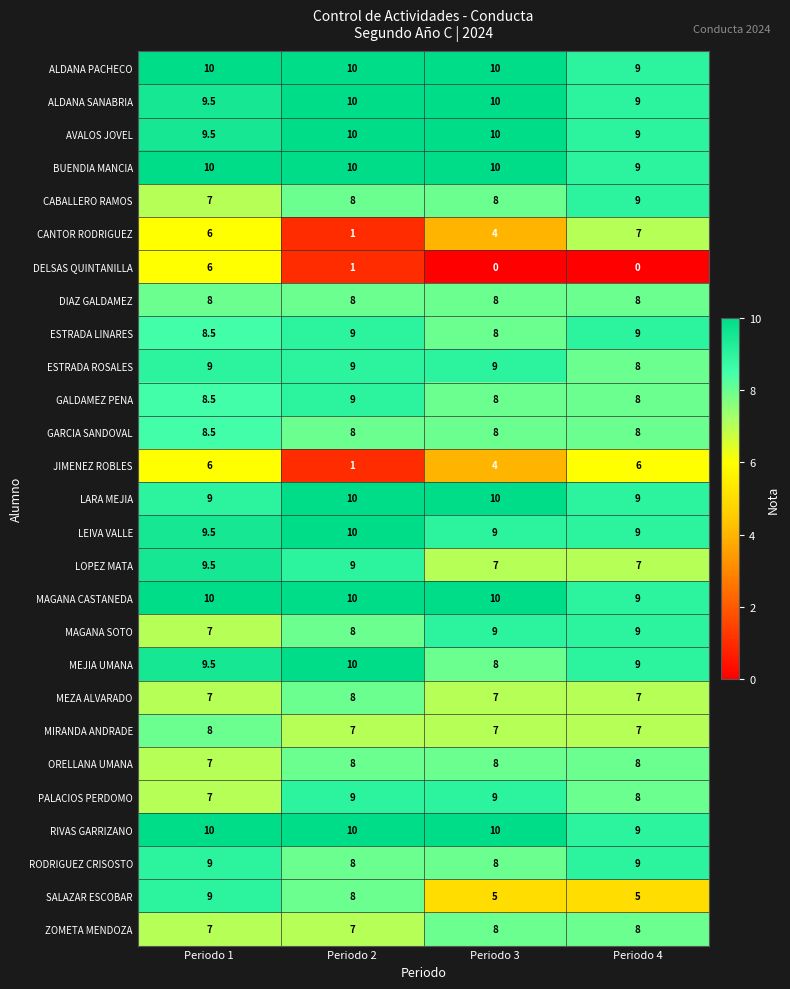

What is the lowest value of the SALAZAR ESCOBAR series?

5.0